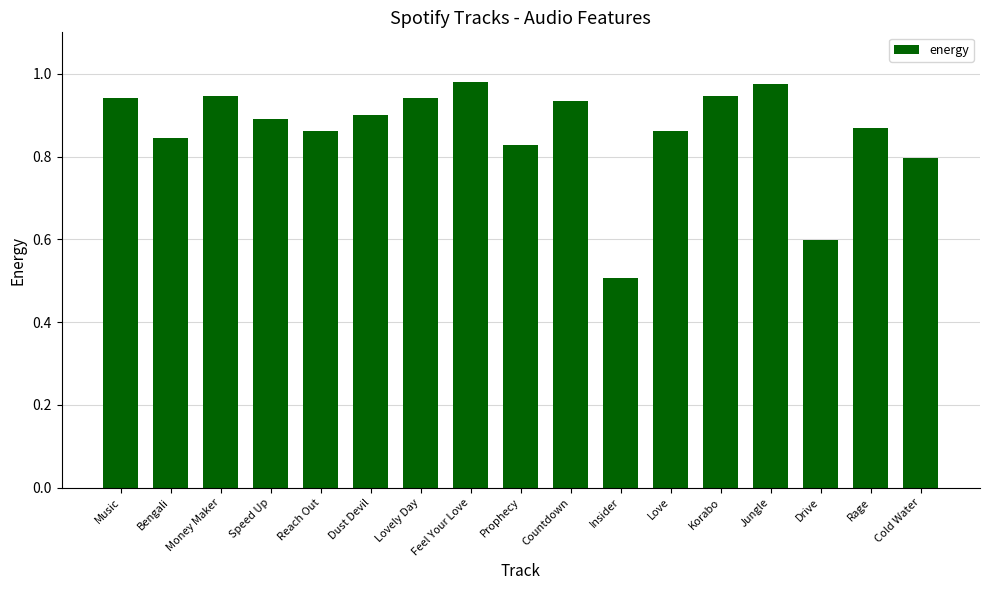

What is the label of the 14th bar from the right?

Speed Up